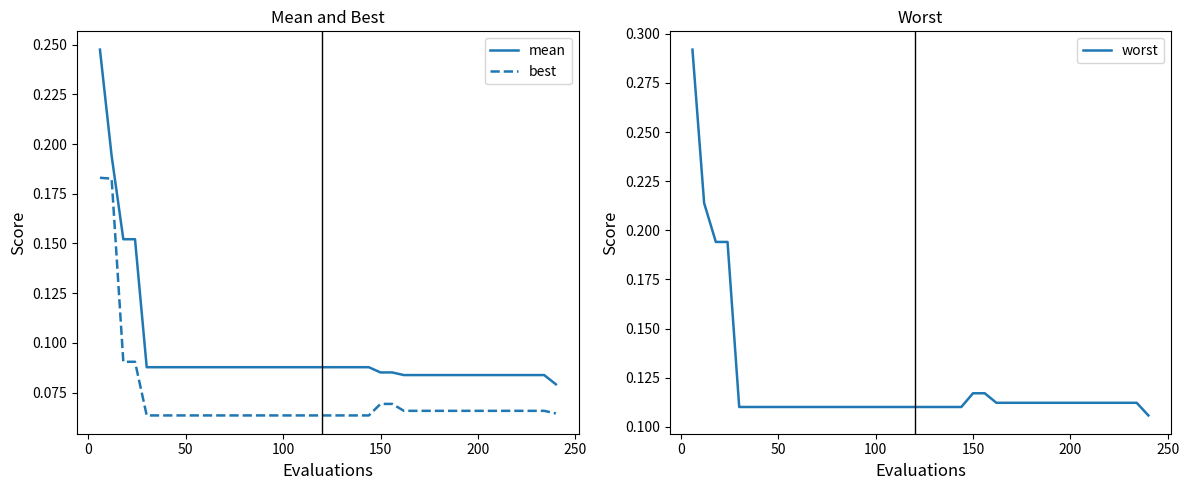

Does the chart have visible grid lines?

No